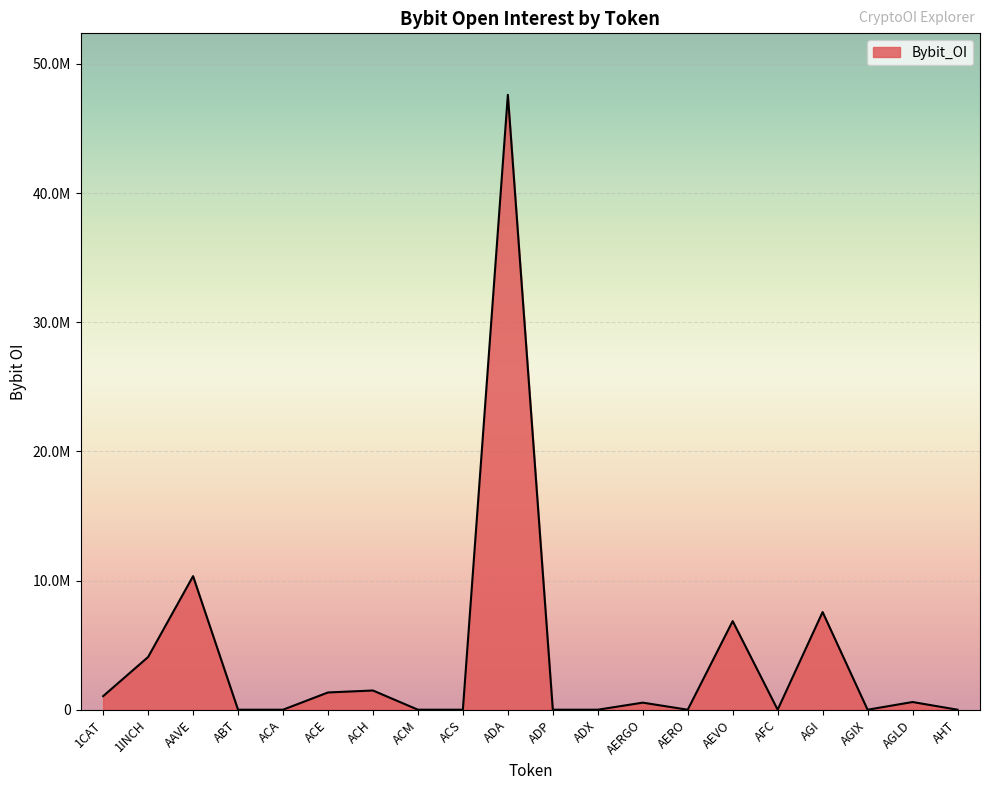

What is the difference between the maximum and minimum values?

47601662